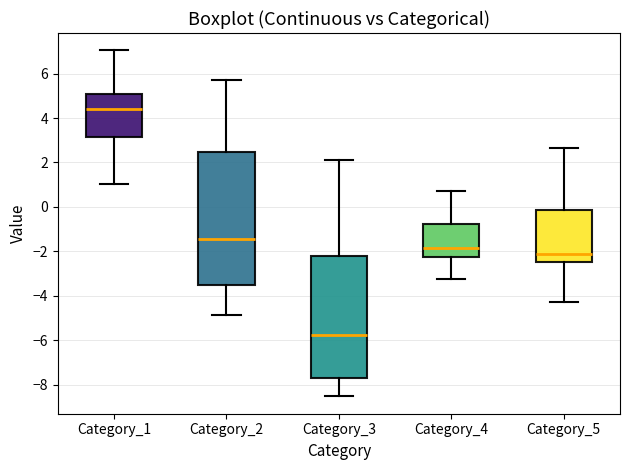

Reading left to right, read every box against the y-axis: the position of its median line, the range the box covers, and the ends of its whiskers. The values are not printed on the chart, so give them approximately, as read against the axis.

Category_1: median 4.4, box 3.2 to 5.0, whiskers 1.0 to 7.0
Category_2: median -1.4, box -3.6 to 2.4, whiskers -4.8 to 5.8
Category_3: median -5.8, box -7.8 to -2.2, whiskers -8.6 to 2.0
Category_4: median -1.8, box -2.2 to -0.8, whiskers -3.2 to 0.8
Category_5: median -2.2, box -2.4 to -0.2, whiskers -4.2 to 2.6